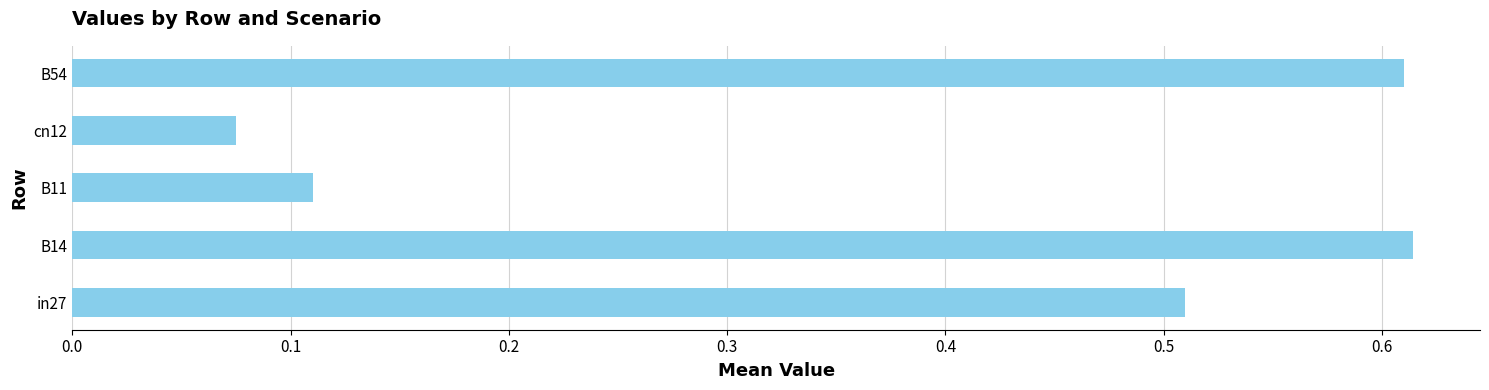

What is the average value?

0.4